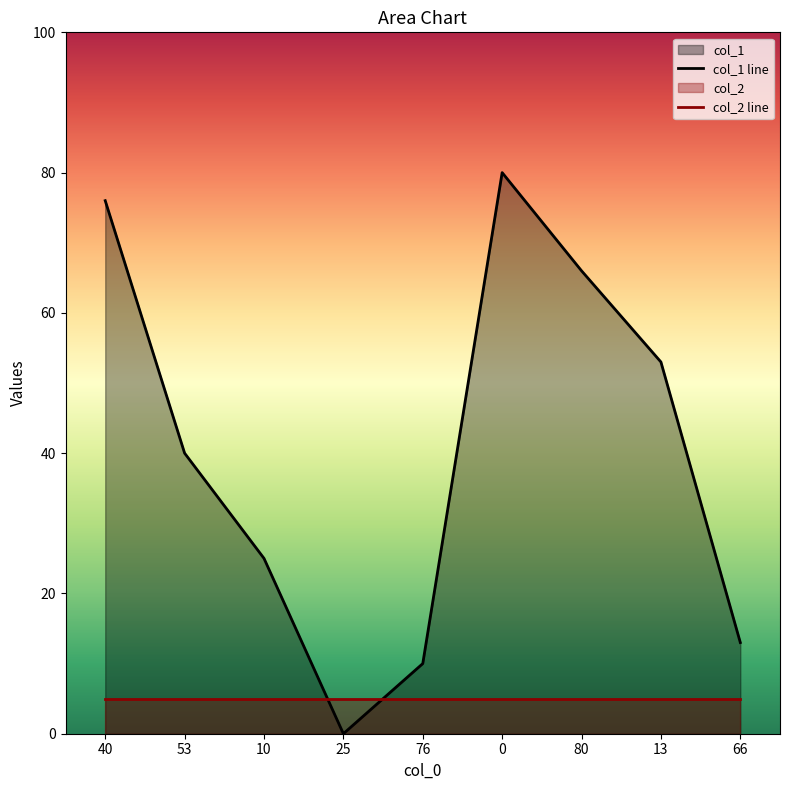

What is the difference between the maximum and second lowest values?

70